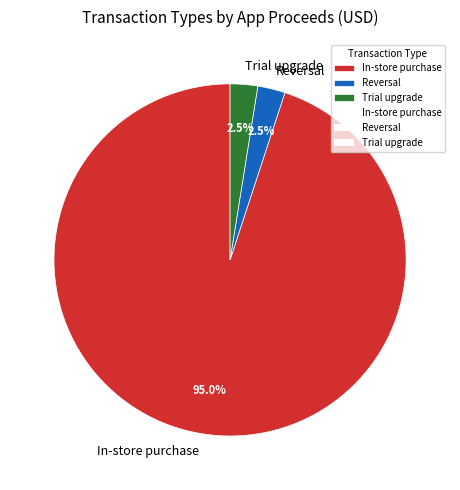

Is In-store purchase the majority of the pie?

Yes